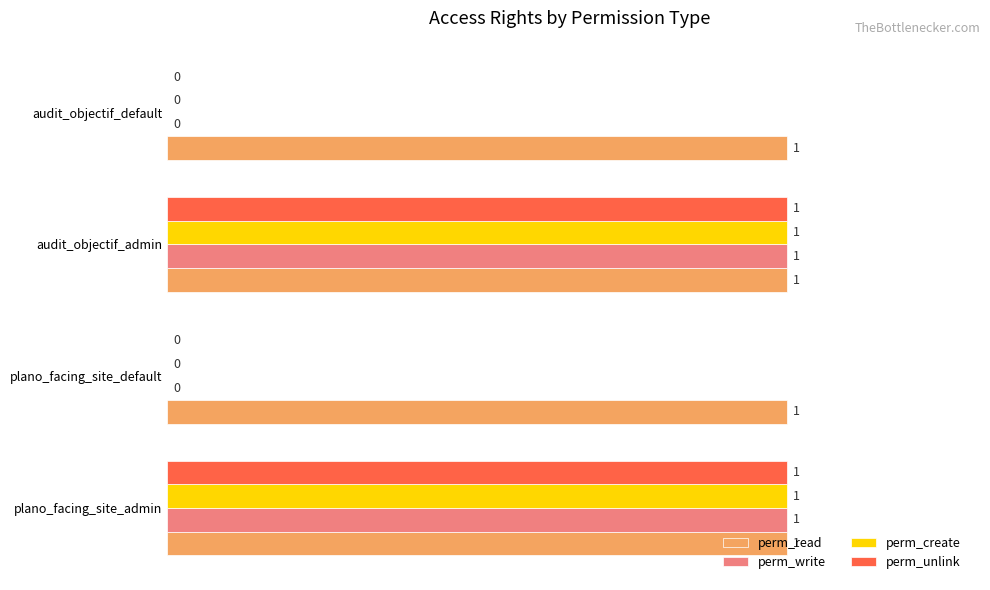

The value of perm_write at audit_objectif_default is 0. True or false?

True